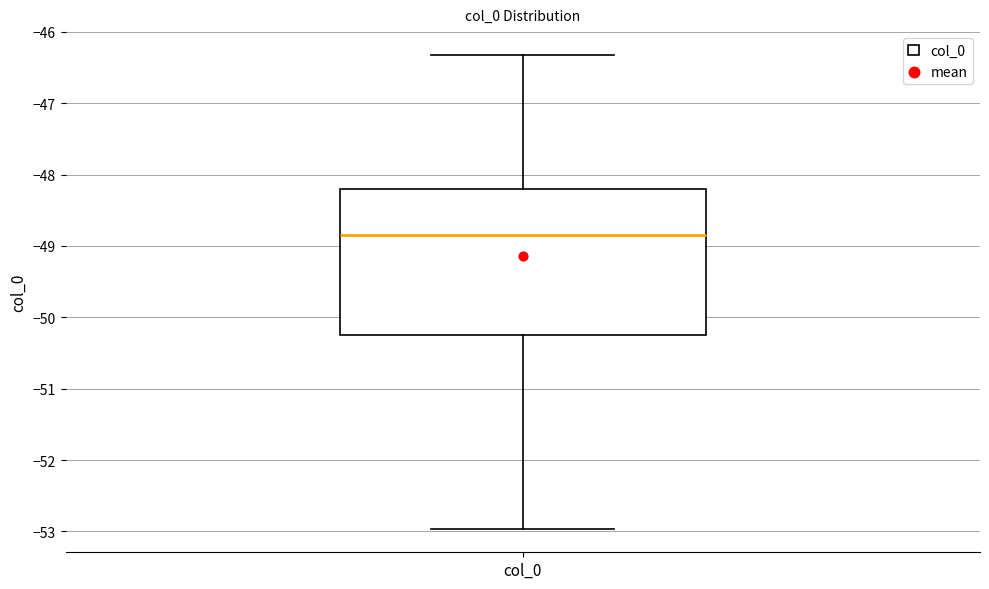

Transcribe this box plot: give where the median line is, the range the box spans, and where the two whiskers end, as read against the y-axis. The values are not printed on the chart, so give them approximately, as read against the axis.

median -48.9, box -50.2 to -48.2, whiskers -53.0 to -46.3